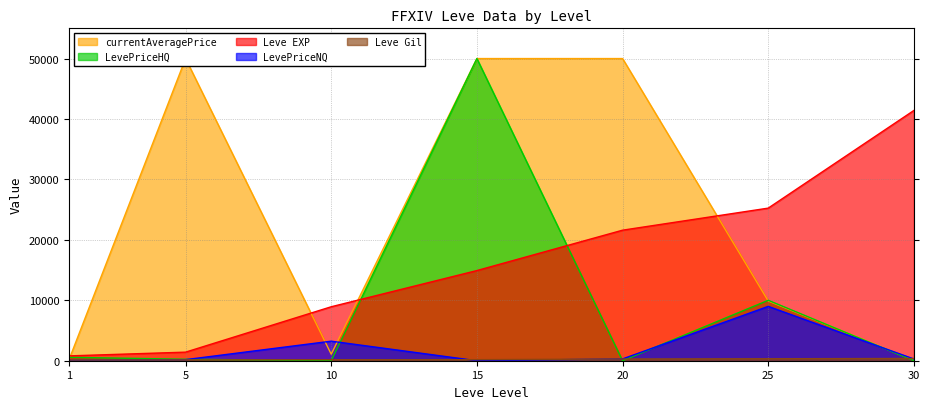

What is the difference between the highest and lowest values at 30?

41410.0